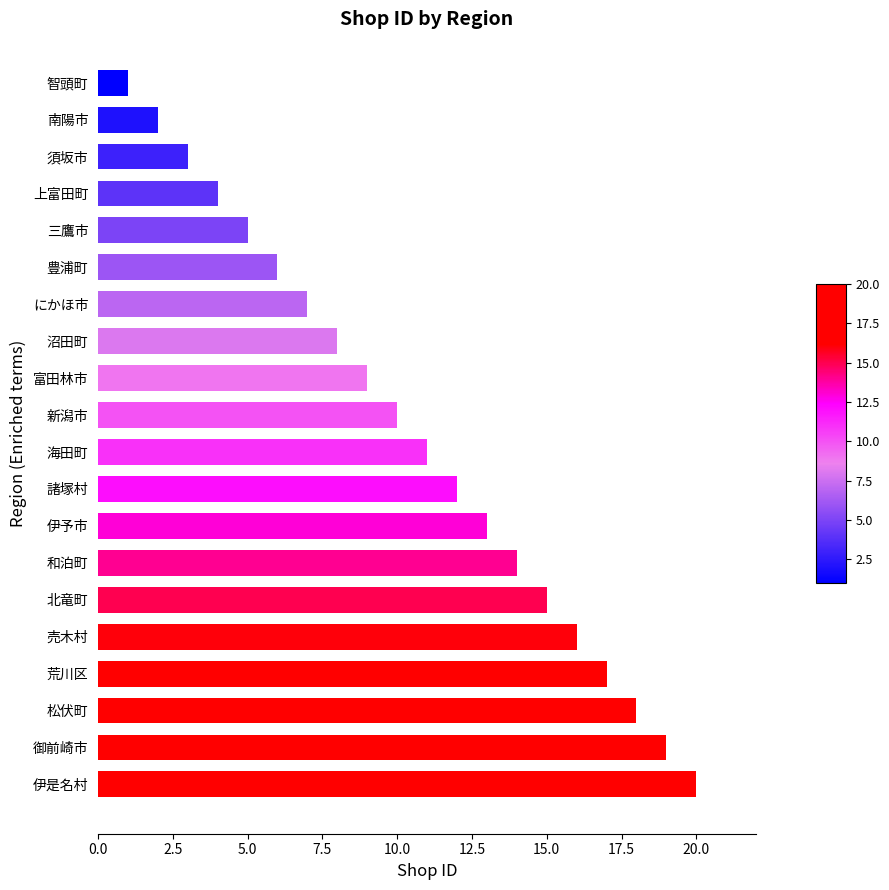

What is the greatest value displayed?

20